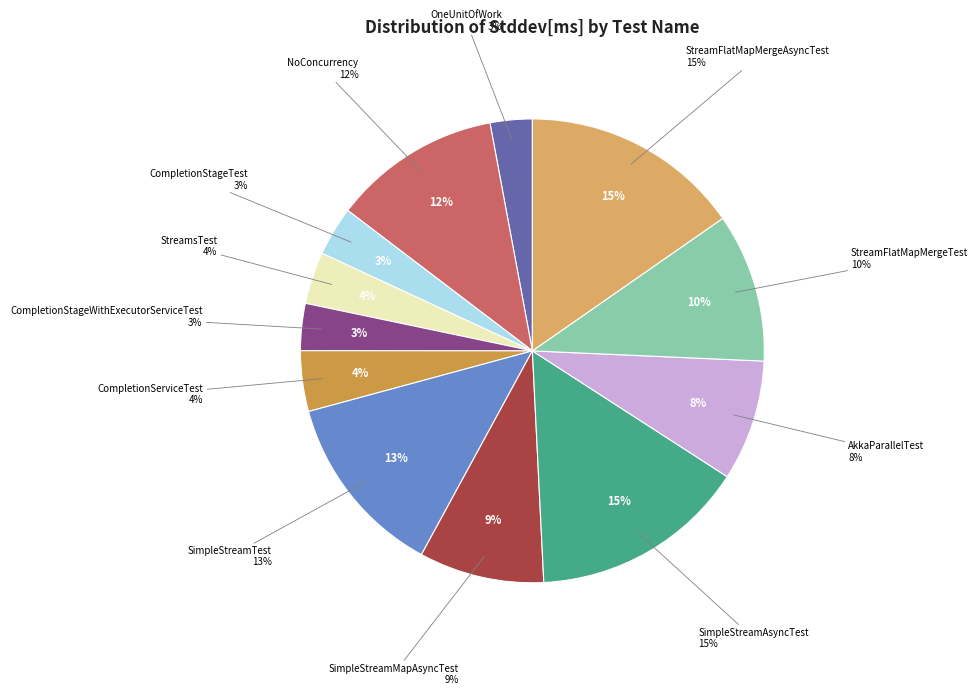

To the nearest percent, what portion does SimpleStreamAsyncTest represent?

15%